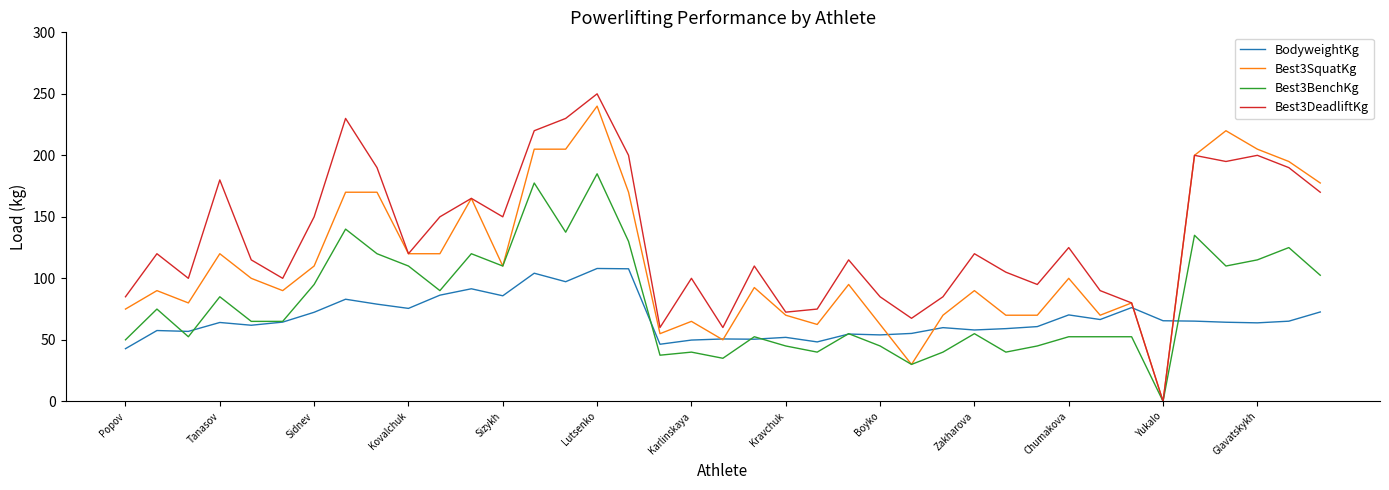

Rank the series by their average value, from lowest to highest.

BodyweightKg, Best3BenchKg, Best3SquatKg, Best3DeadliftKg